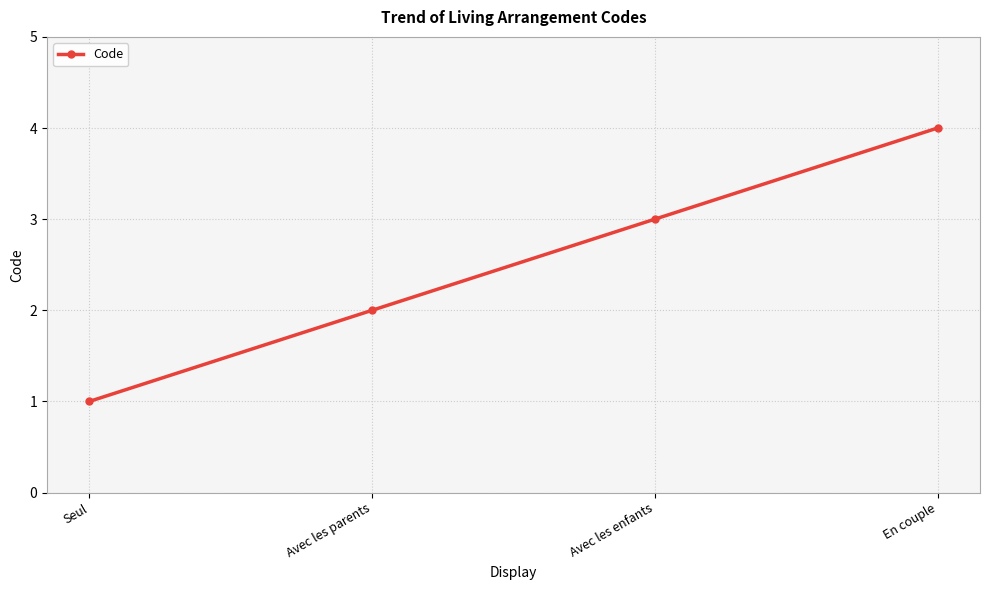

What is the smallest value displayed?

1